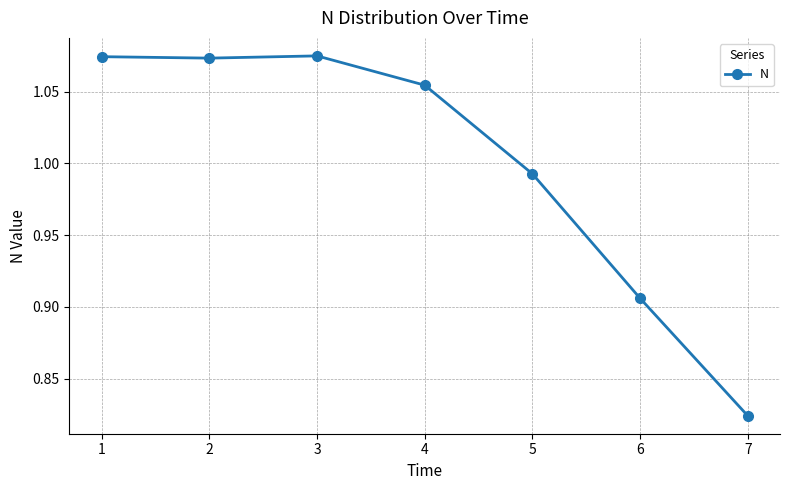

Where is the first local minimum?

2